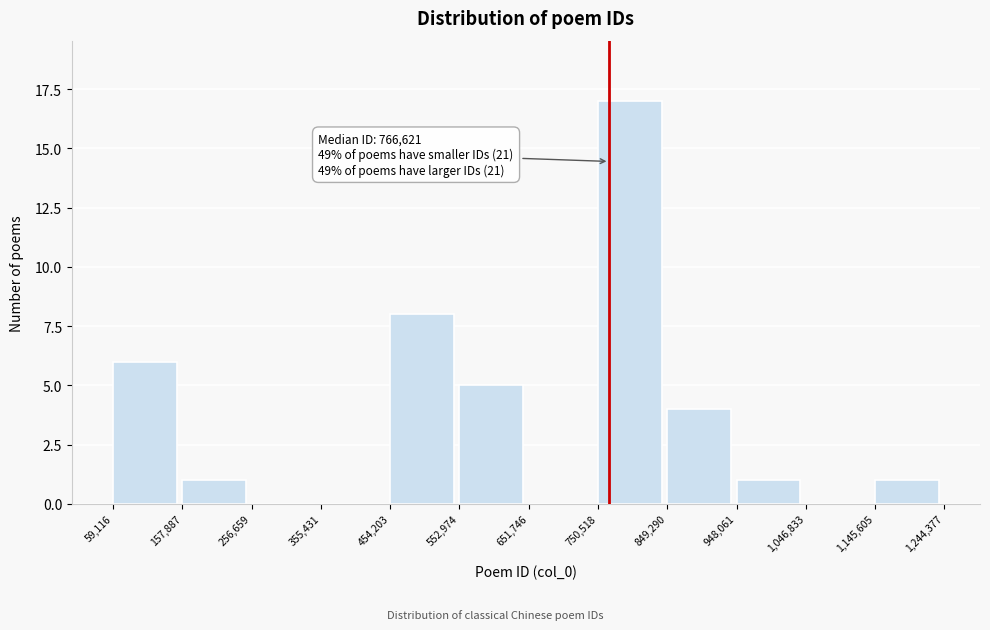

Over which range of the x-axis is the bar tallest?

750,518 to 849,290